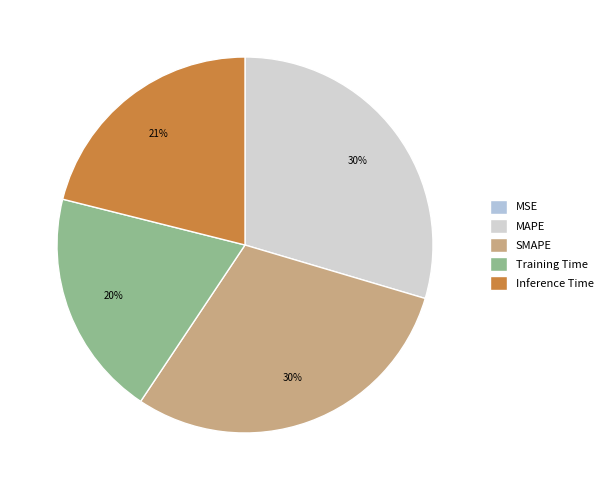

To the nearest percent, what is the average slice percentage?

20%